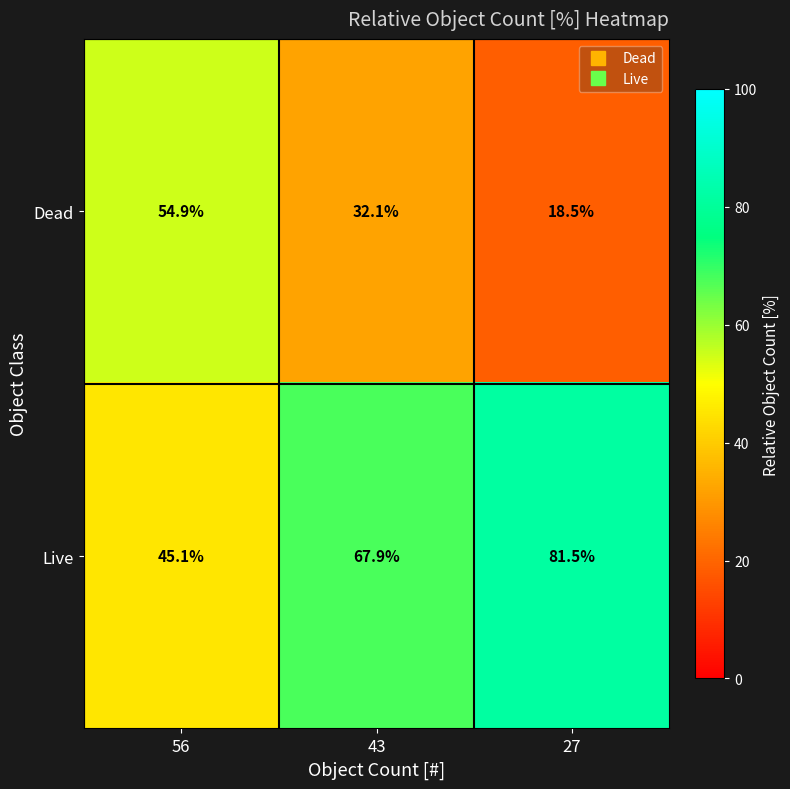

Which series has the largest total across all categories?

Live